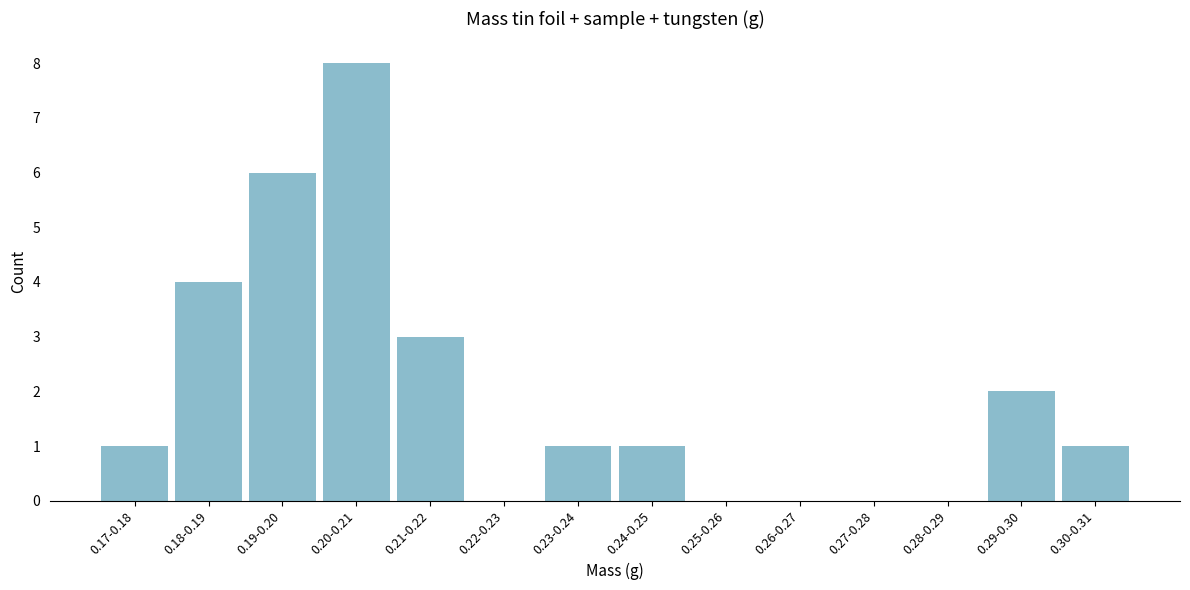

Reading left to right, list all the values displayed in this chart.

0.17-0.18=1	0.18-0.19=4	0.19-0.20=6	0.20-0.21=8	0.21-0.22=3	0.22-0.23=0	0.23-0.24=1	0.24-0.25=1	0.25-0.26=0	0.26-0.27=0	0.27-0.28=0	0.28-0.29=0	0.29-0.30=2	0.30-0.31=1